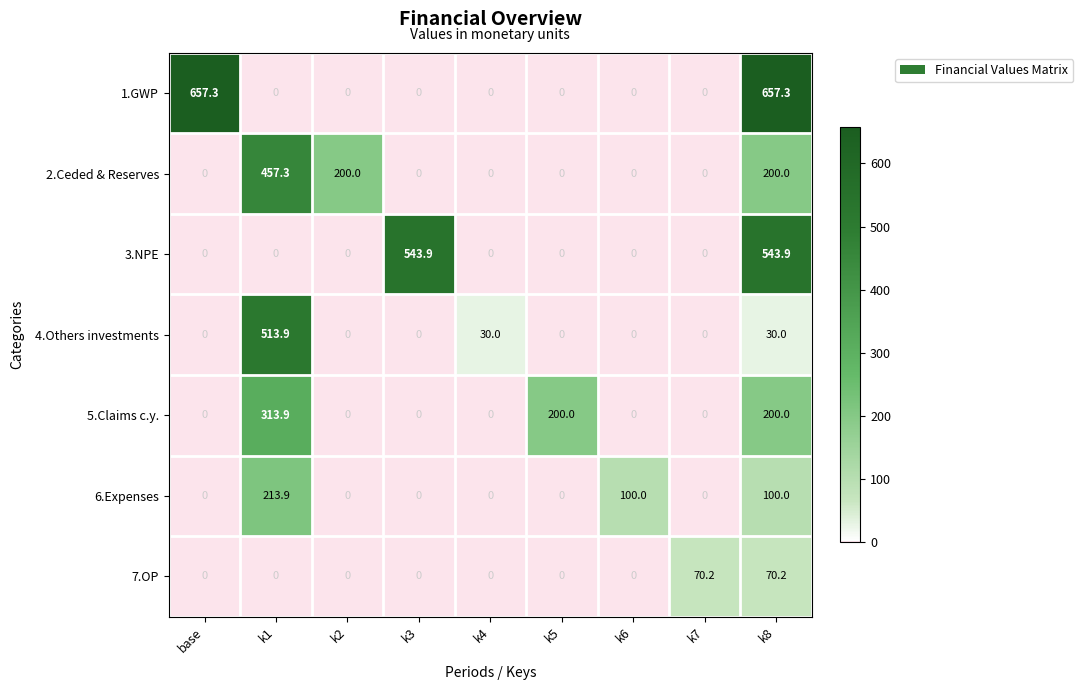

Rank the series by their maximum value, from lowest to highest.

7.OP, 6.Expenses, 5.Claims c.y., 2.Ceded & Reserves, 4.Others investments, 3.NPE, 1.GWP